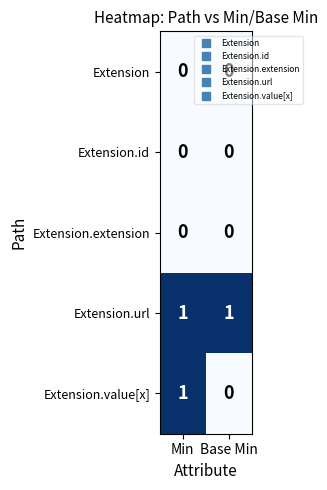

Which series has the largest total across all categories?

Extension.url